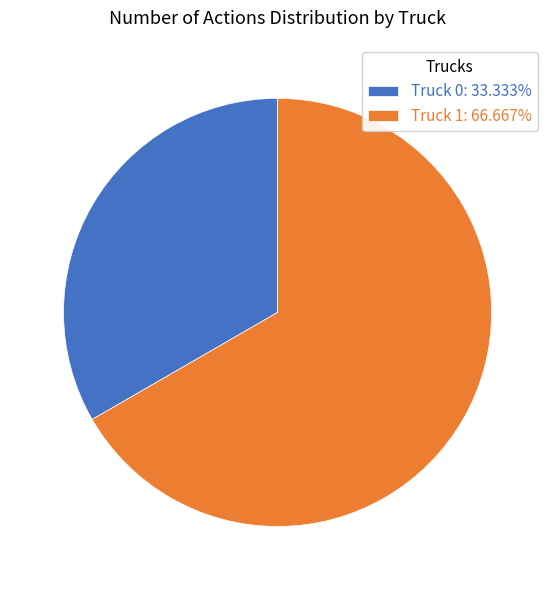

Combined, do Truck 0: 33.333% and Truck 1: 66.667% account for over 50%?

Yes